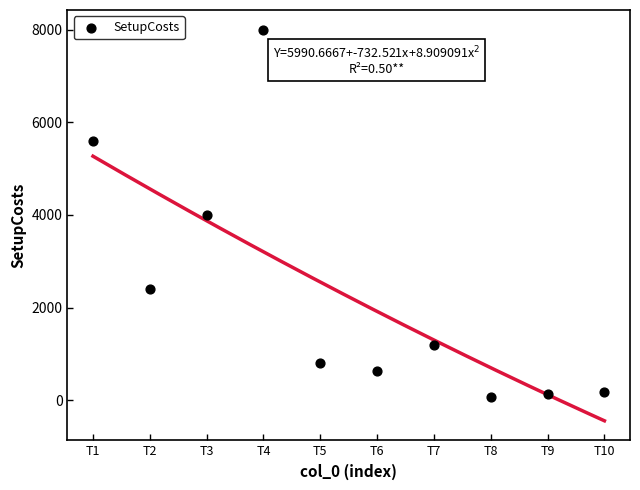

What is the range of X values (max minus min)?

9